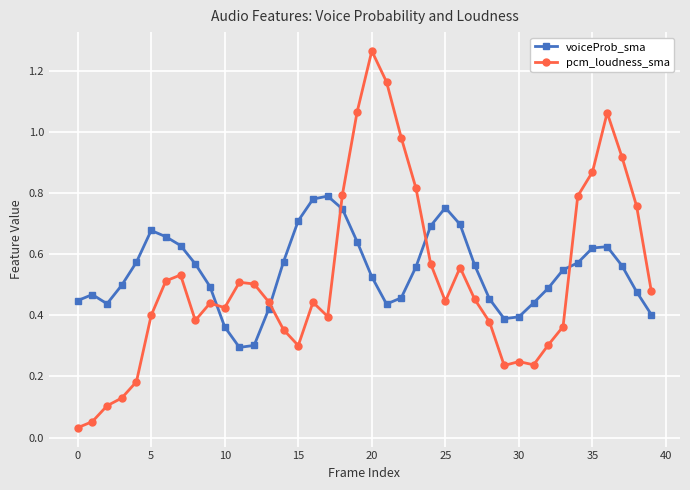

What is the lowest value of the voiceProb_sma series?

0.3